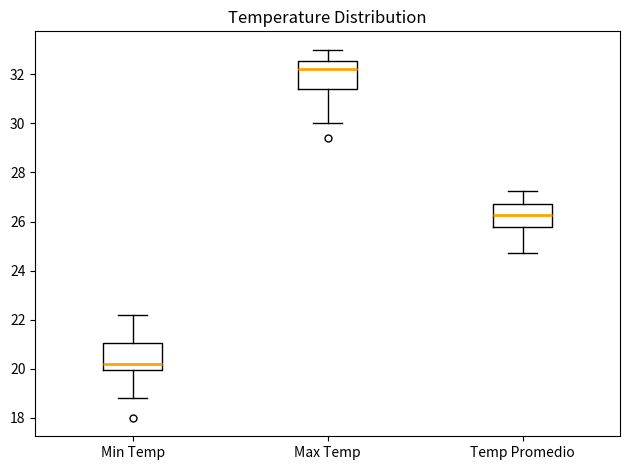

Which box has the lowest median line?

Min Temp